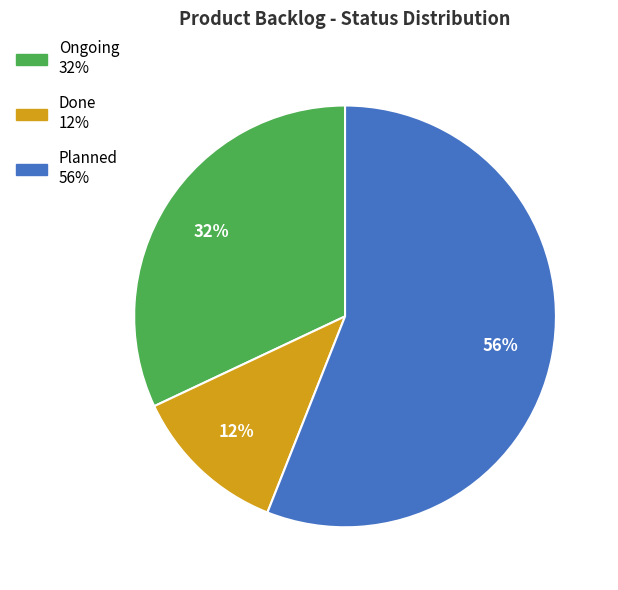

Which has a higher value, Done or Ongoing?

Ongoing